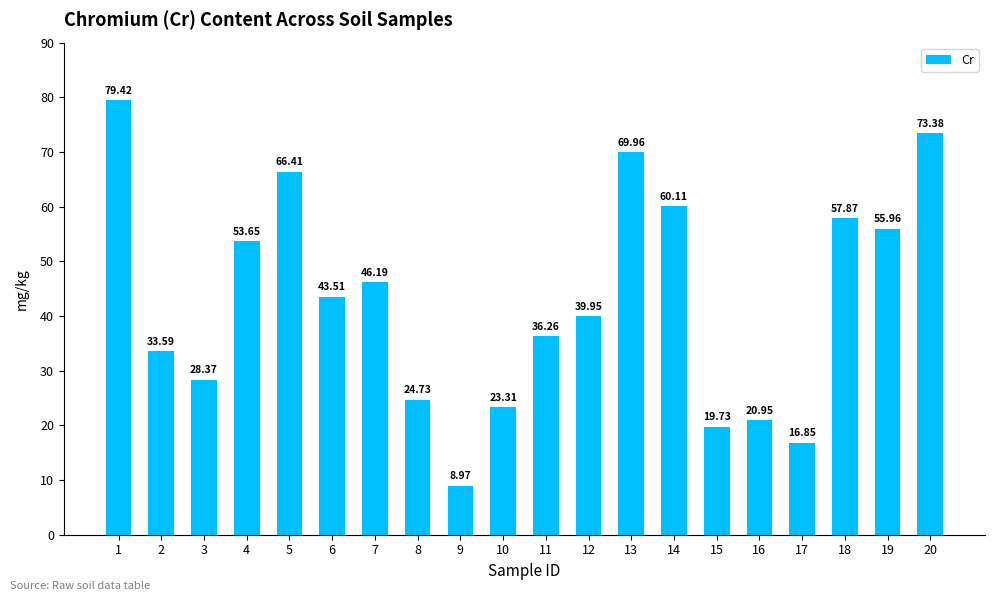

True or false: the data shows 18.5 at 2.

False